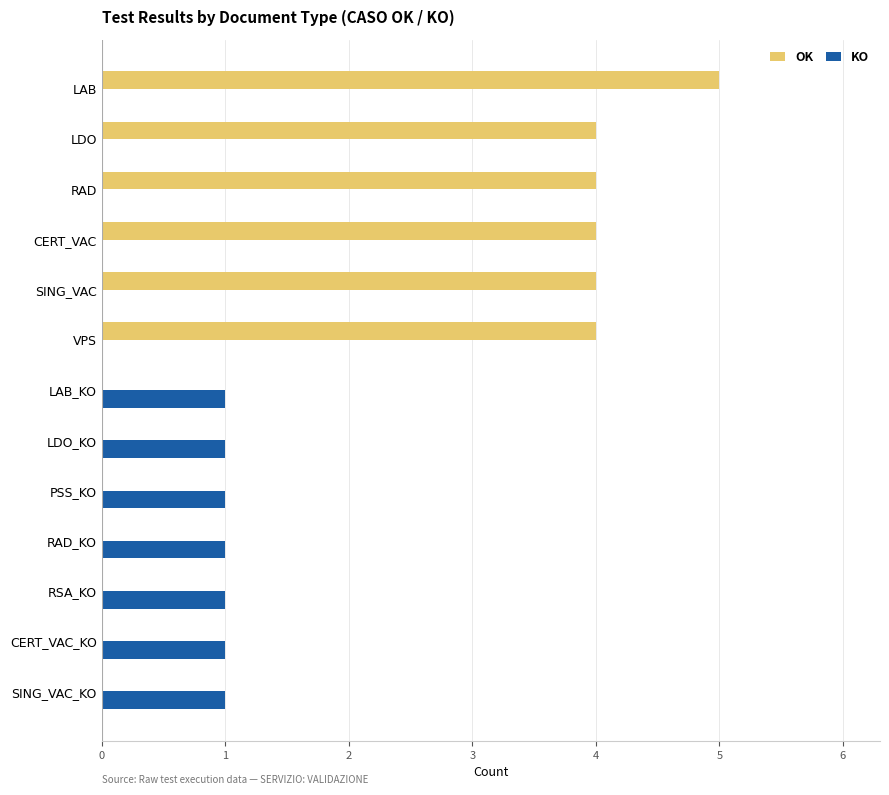

Which series changed the most between LAB and CERT_VAC?

OK